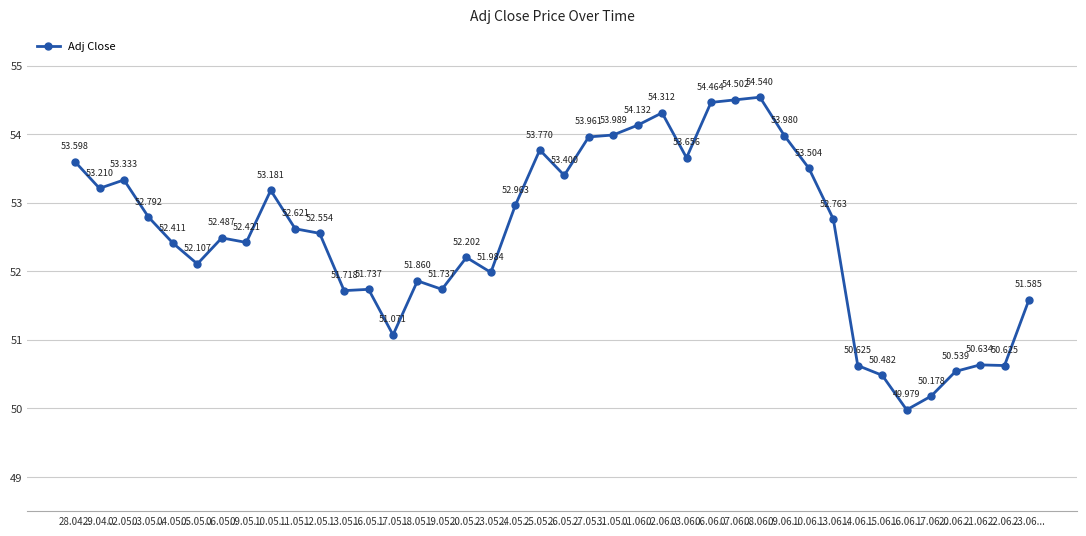

What is the difference between the maximum and minimum values?

4.6